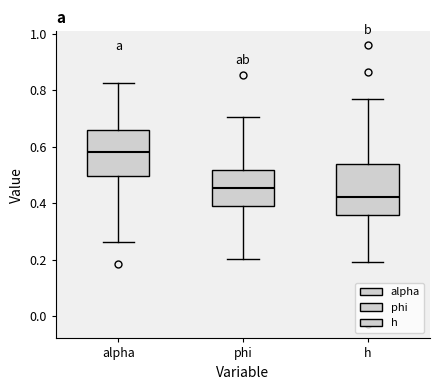

Which box's median line is the lowest?

h